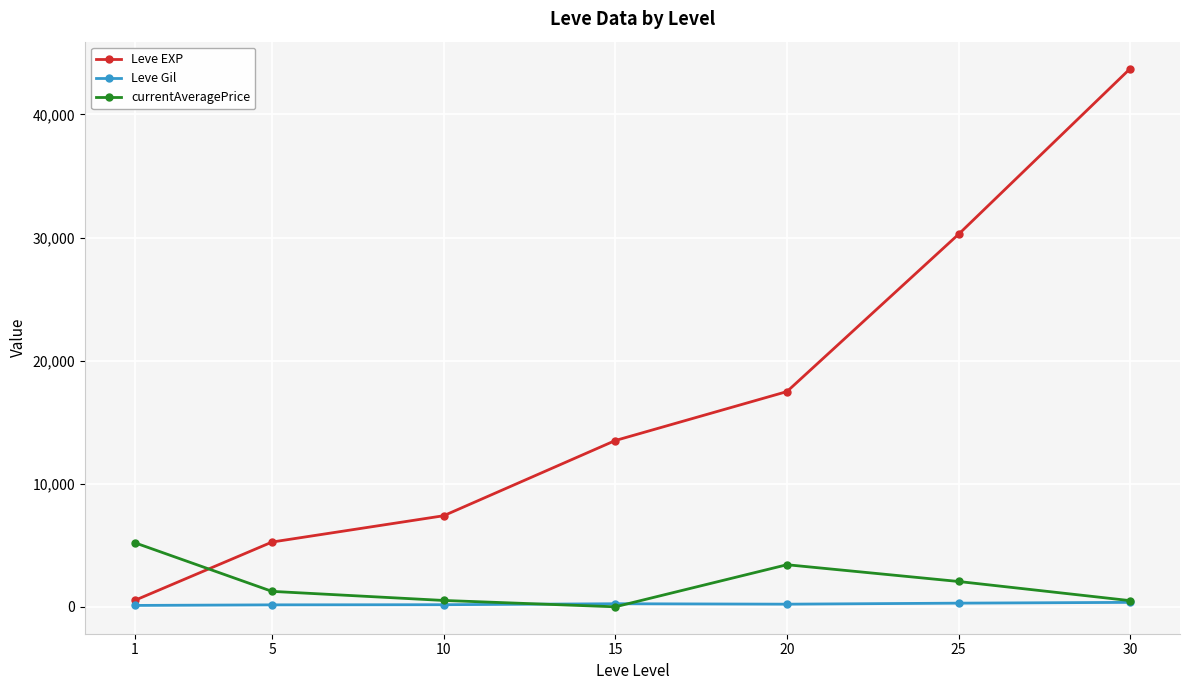

True or false: Leve EXP and Leve Gil cross at least once.

False